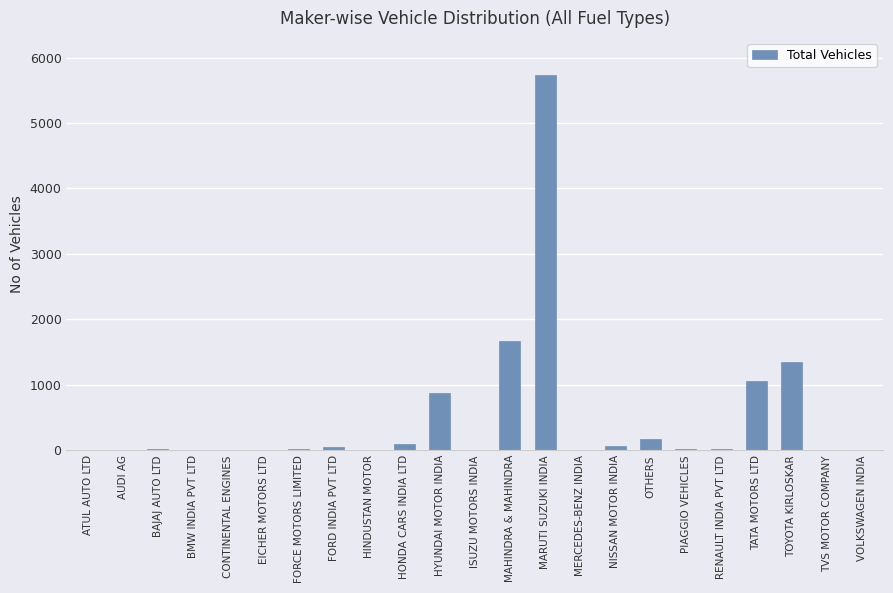

True or false: the data shows 251 at HYUNDAI MOTOR INDIA.

False